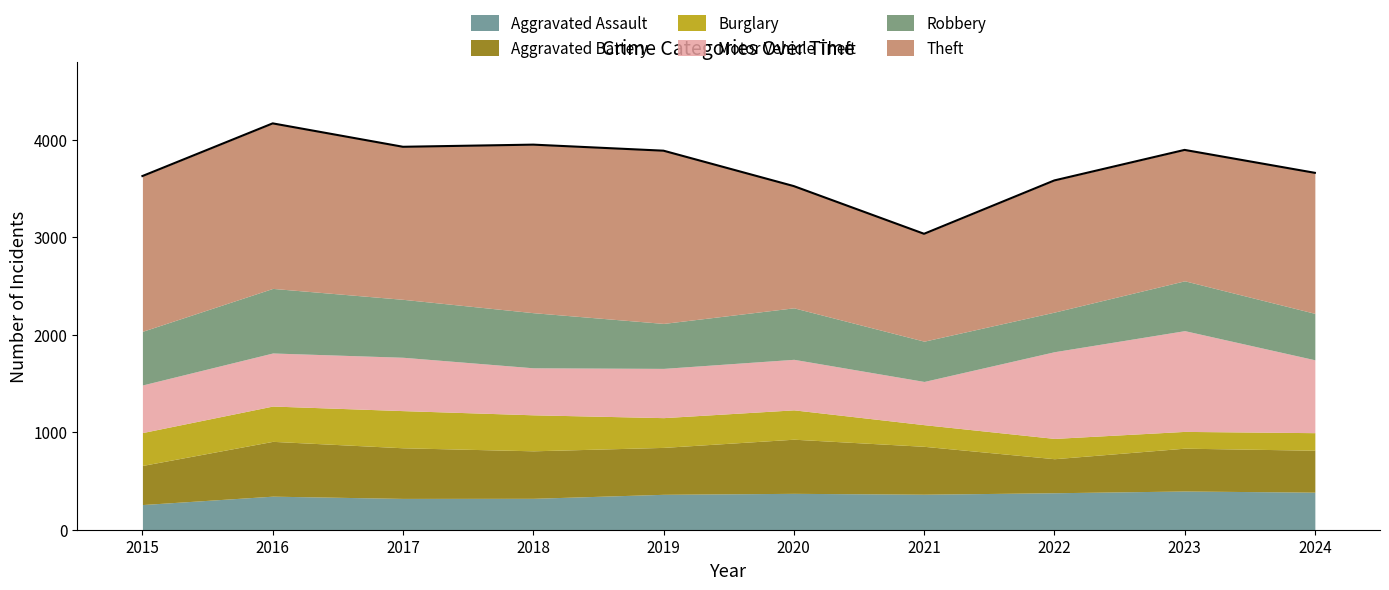

Does the chart have visible grid lines?

No